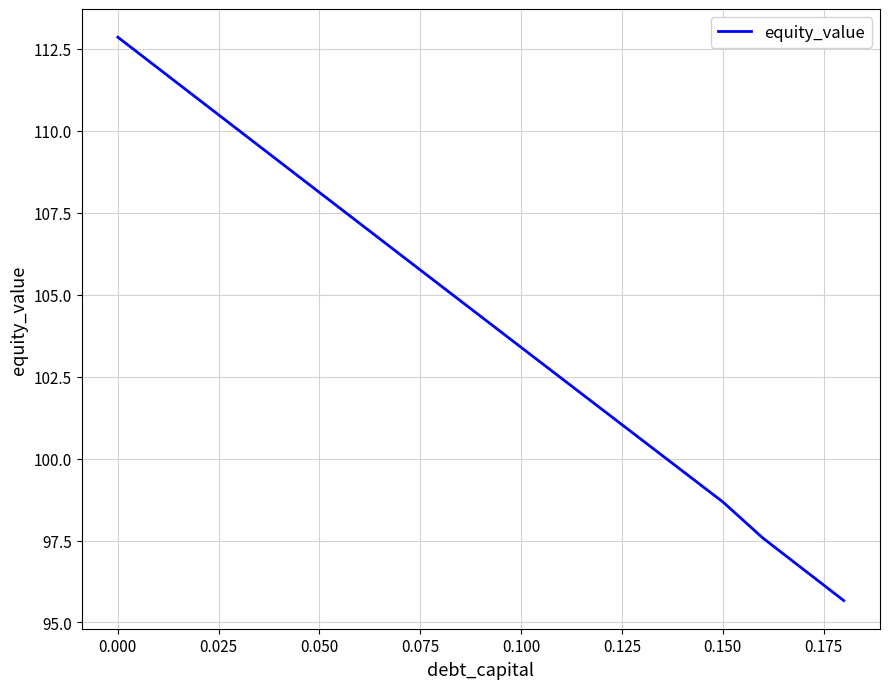

What is the maximum value shown in the chart?

112.9